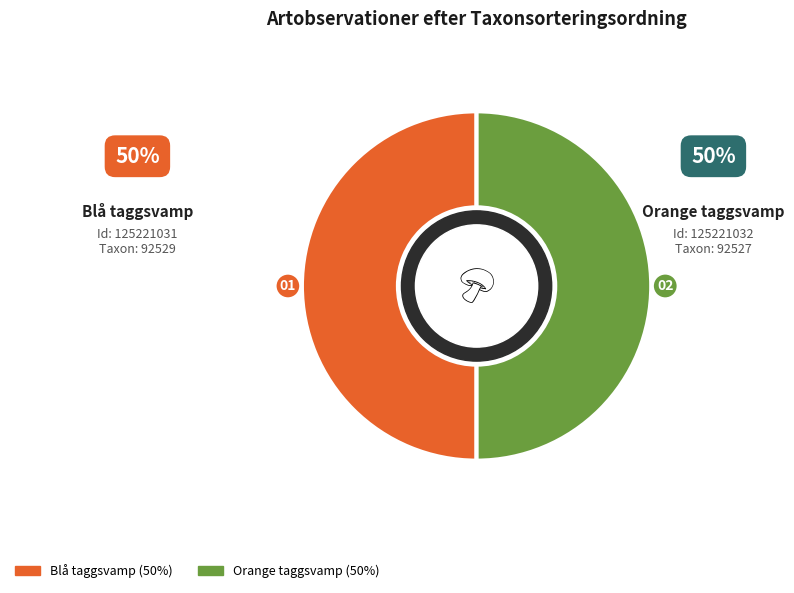

Is it true that Orange taggsvamp is 50% of the pie?

True